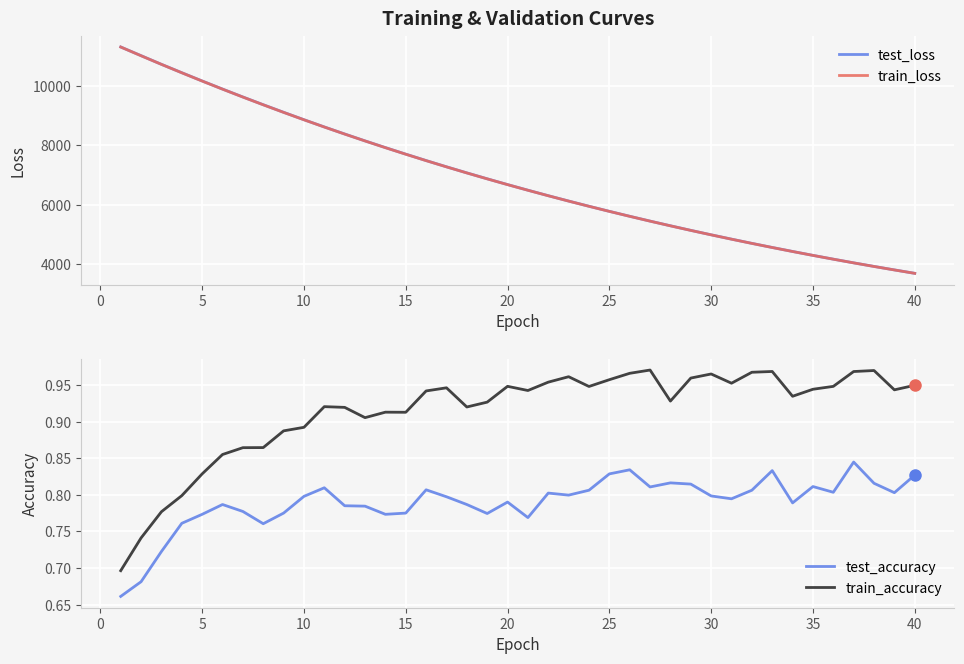

How many data points in train_loss are less than 6677?

20